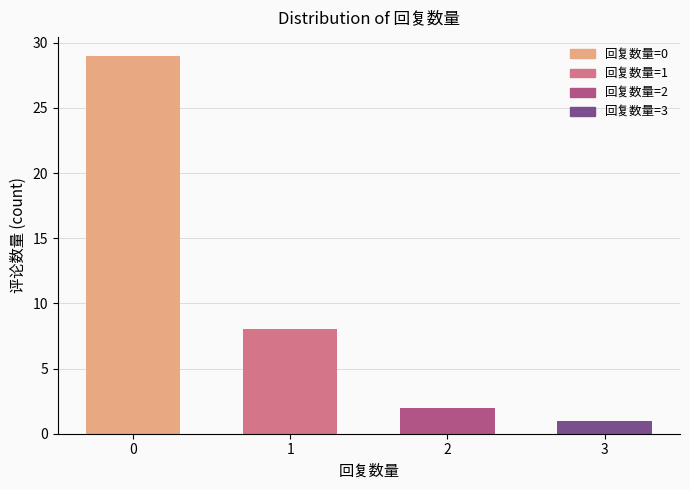

True or false: the data shows 1 at 3.

True